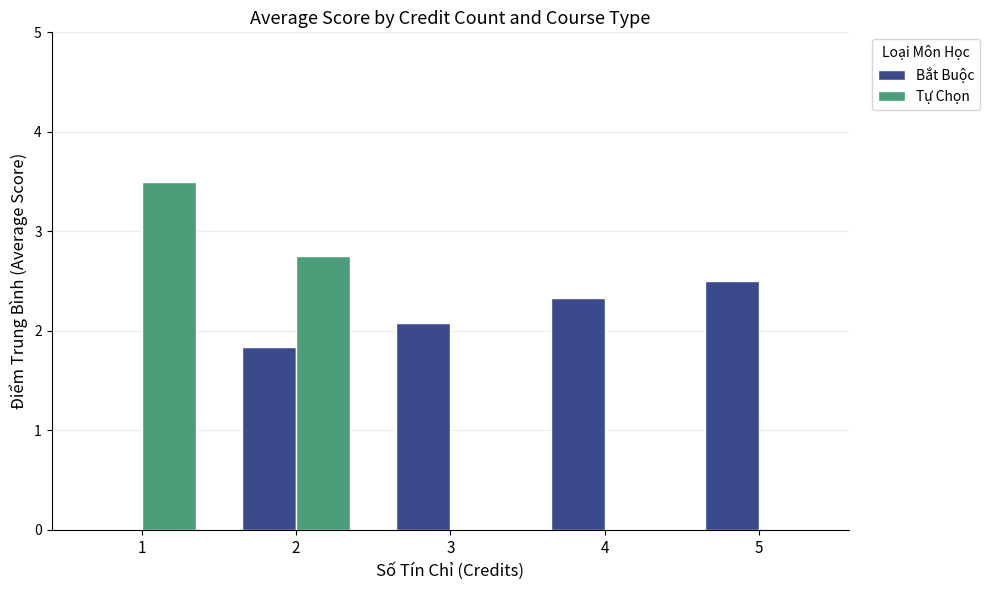

Which series changed the most between 2 and 3?

Tự Chọn